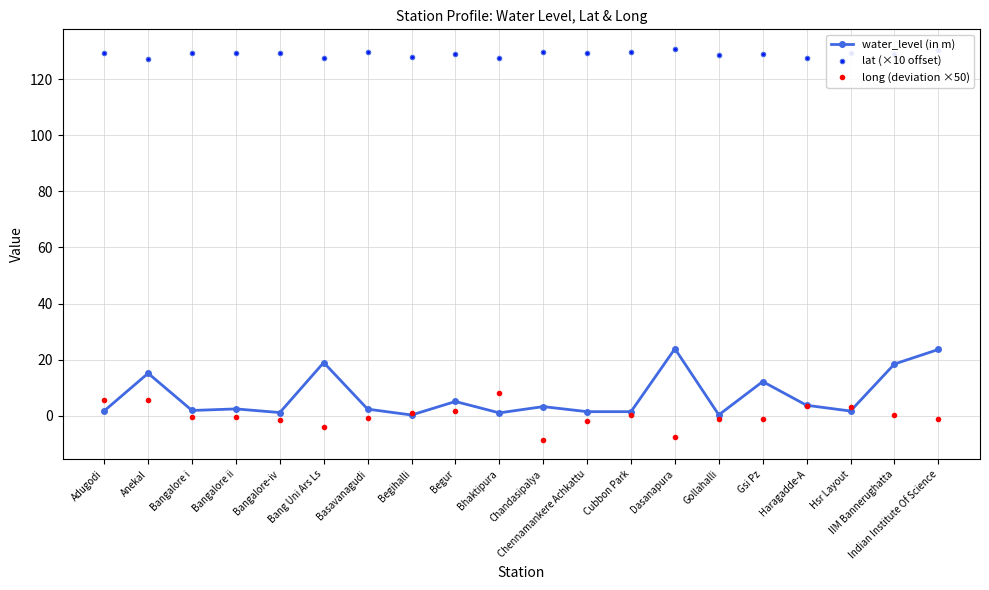

Where do water_level (in m) and long (deviation ×50) first cross each other?

Adugodi and Anekal